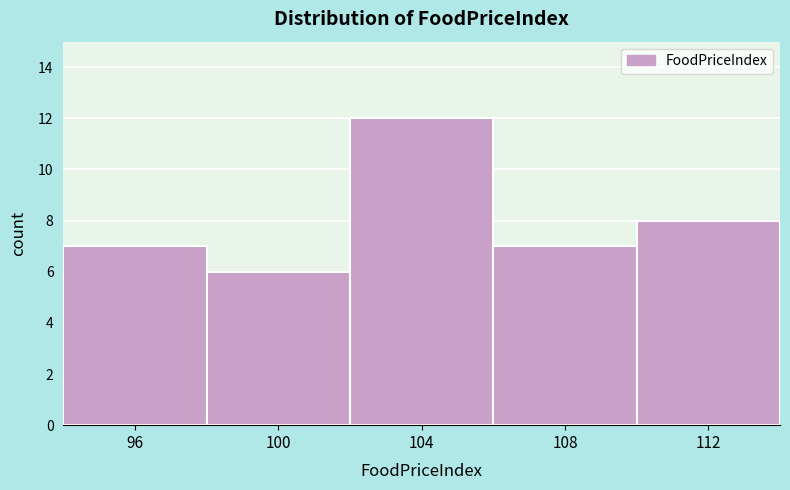

What is the height of the bar covering 102 to 106 on the x-axis? The values are not printed on the chart, so give them approximately, as read against the axis.

12